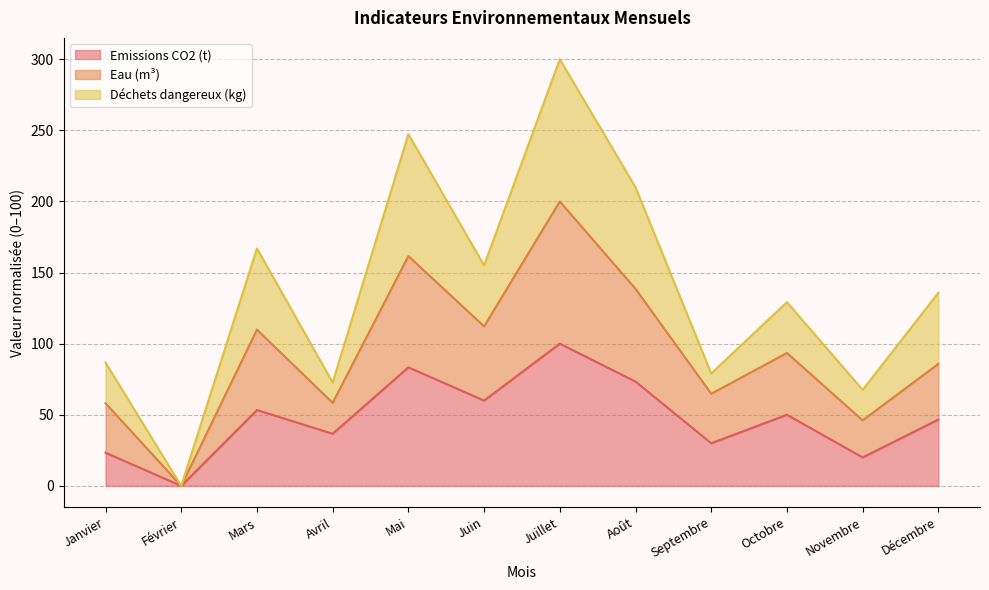

Rank the series by their maximum value, from lowest to highest.

Emissions CO2 (t), Eau (m³), Déchets dangereux (kg)